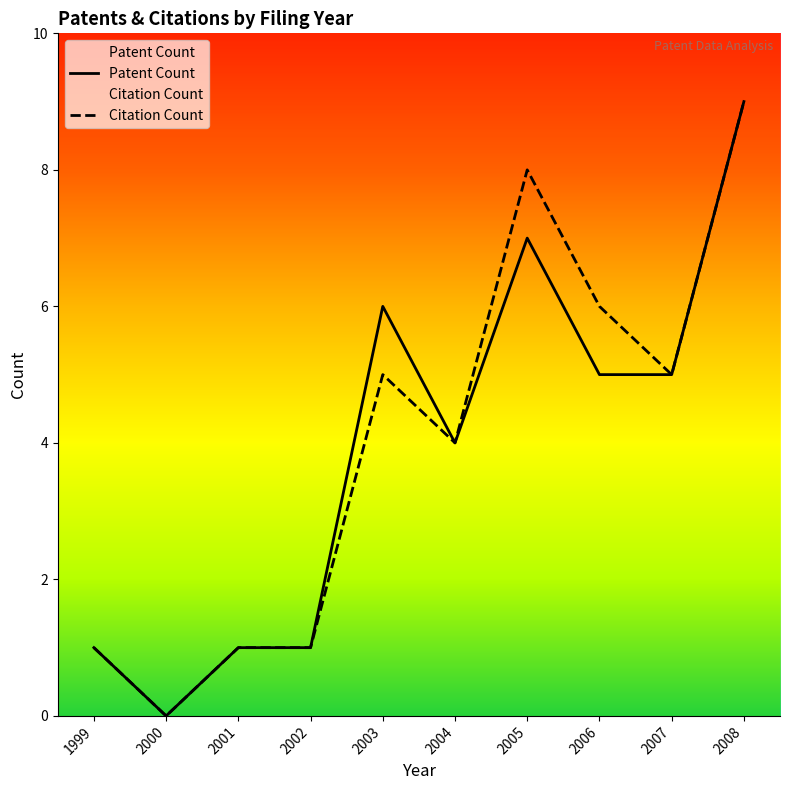

At which category is the sum across all series the highest?

2008